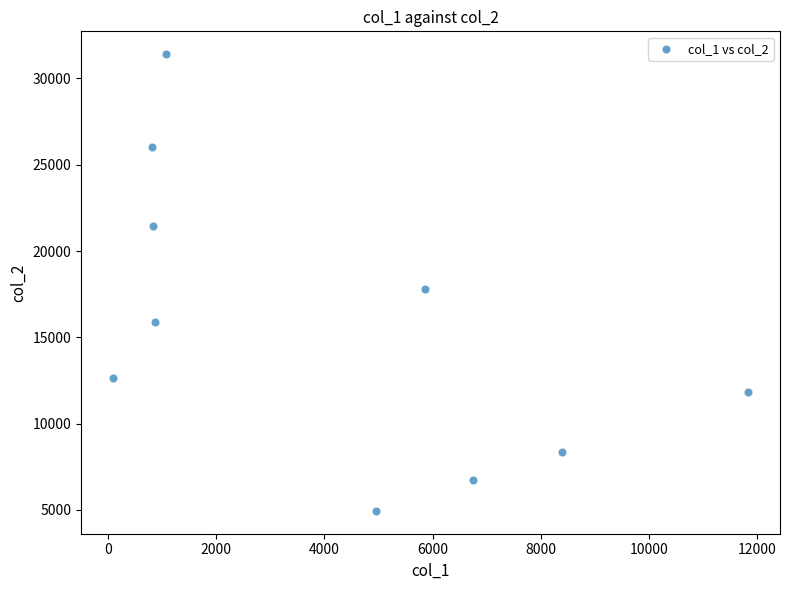

What is the average Y value?

15712